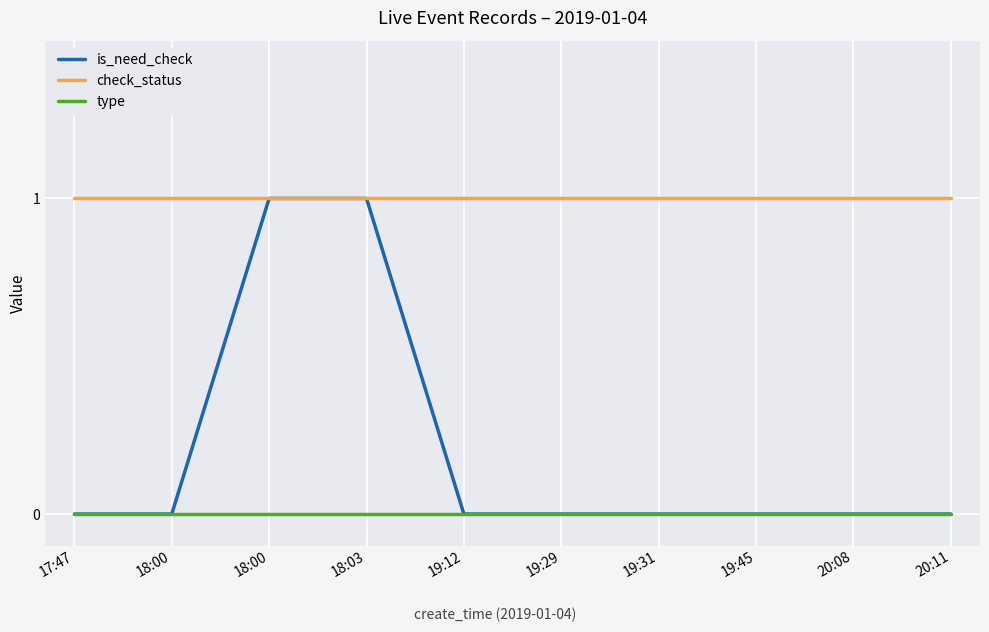

The check_status series shows 1 at 18:00. True or false?

False